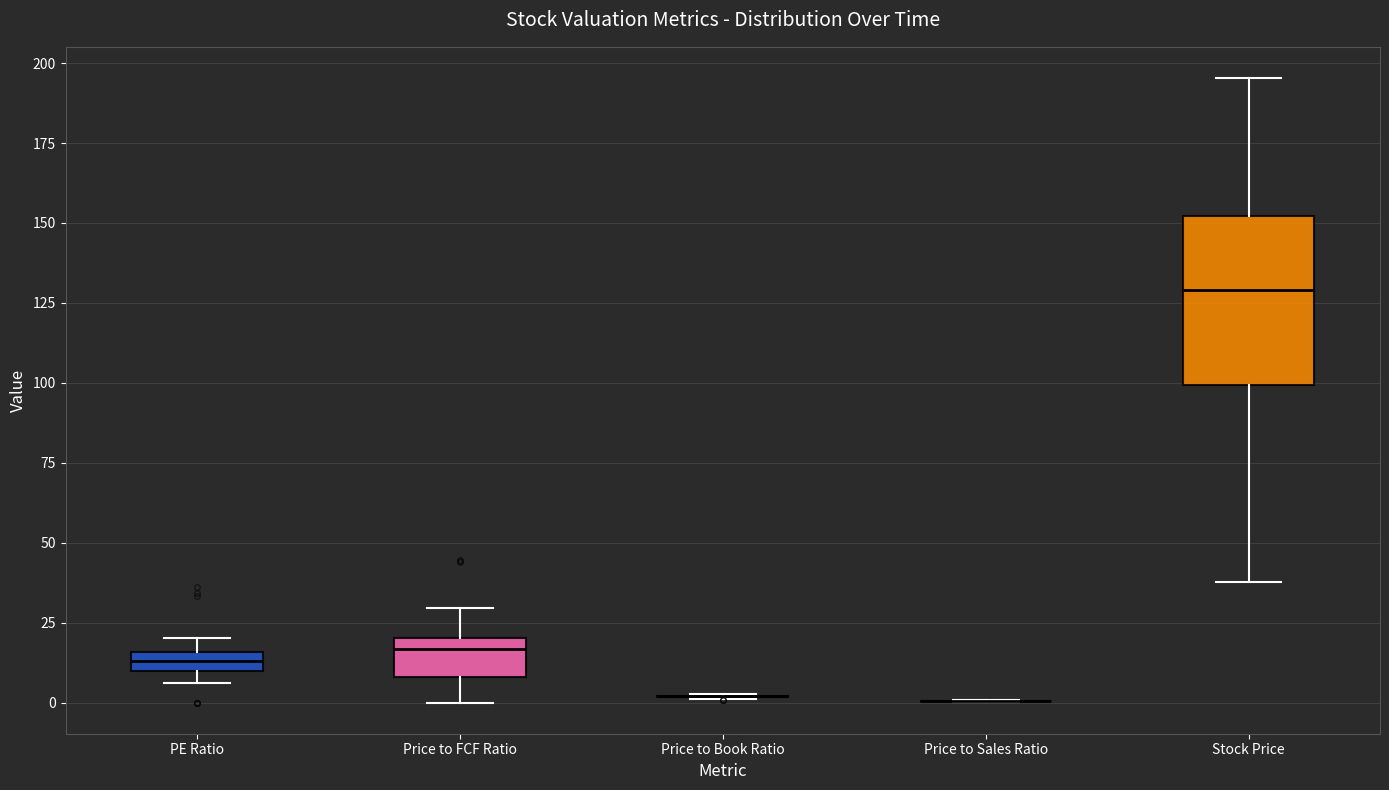

Which box is the tallest, from its lower edge to its upper edge?

Stock Price